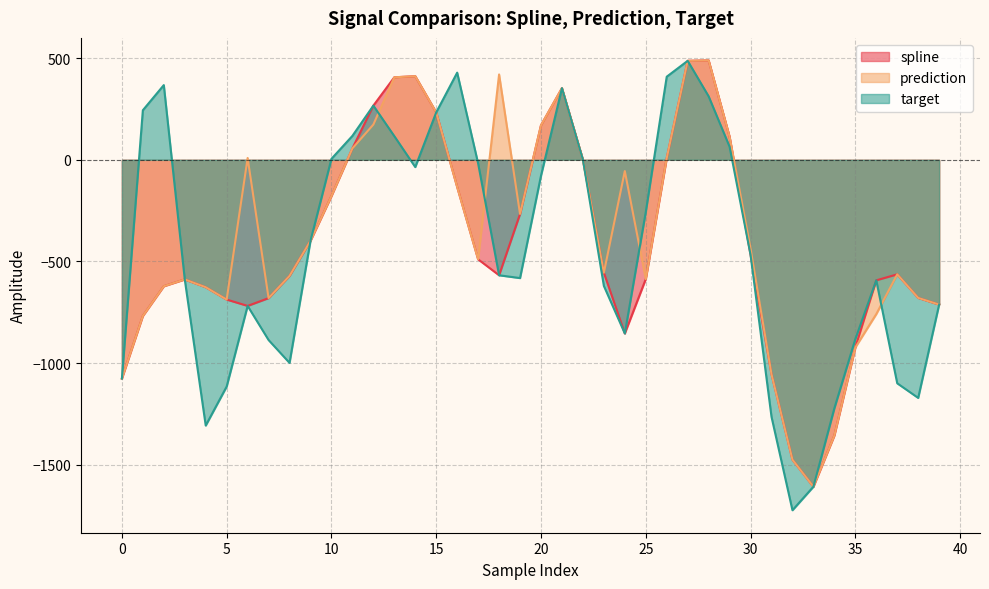

Does the chart have visible grid lines?

Yes